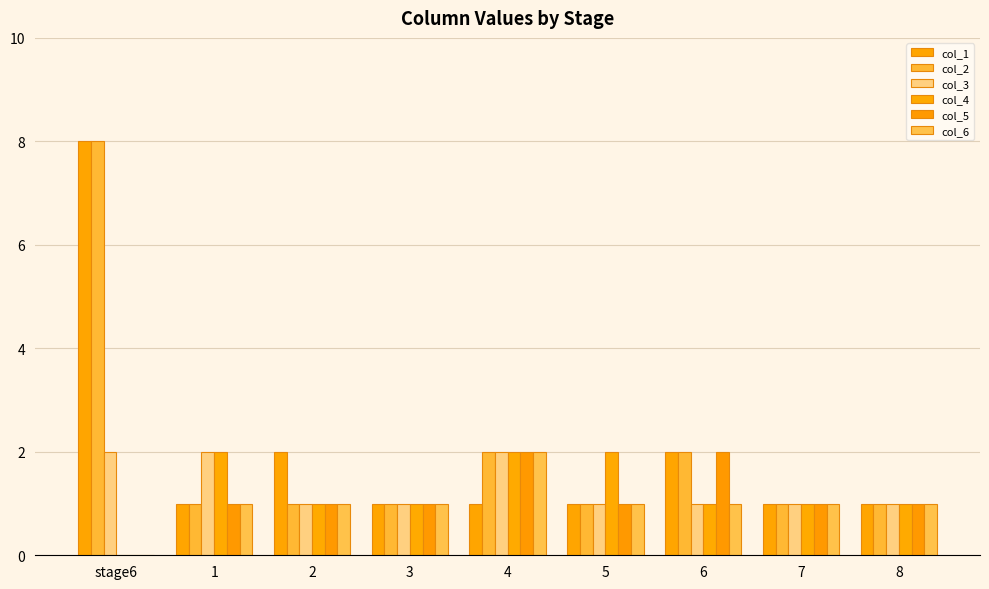

What is the difference between the second highest and second lowest values in the col_2 series?

1